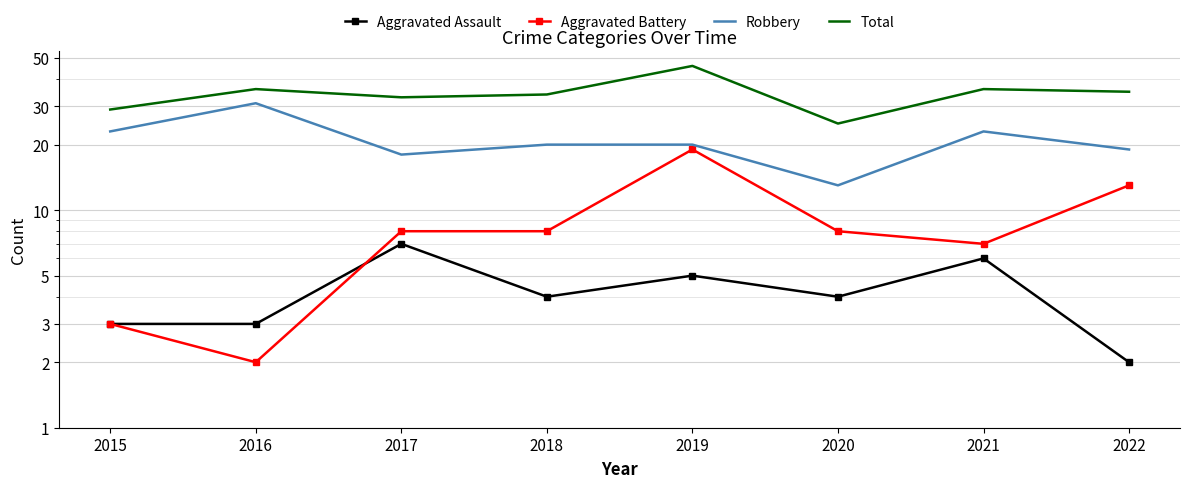

What is the difference between the Robbery values at 2019 and 2022?

1